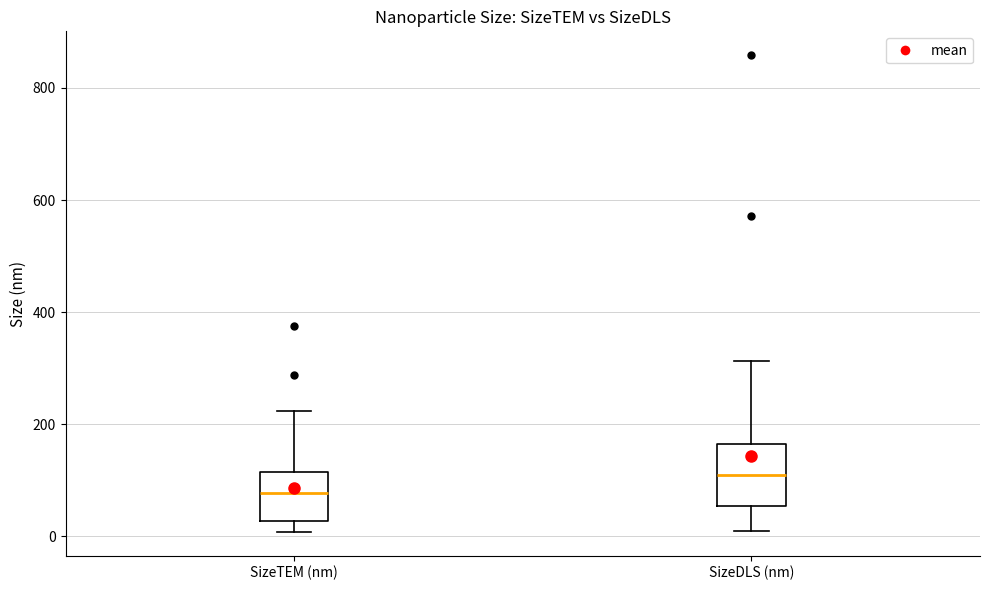

Which box has the highest median line?

SizeDLS (nm)